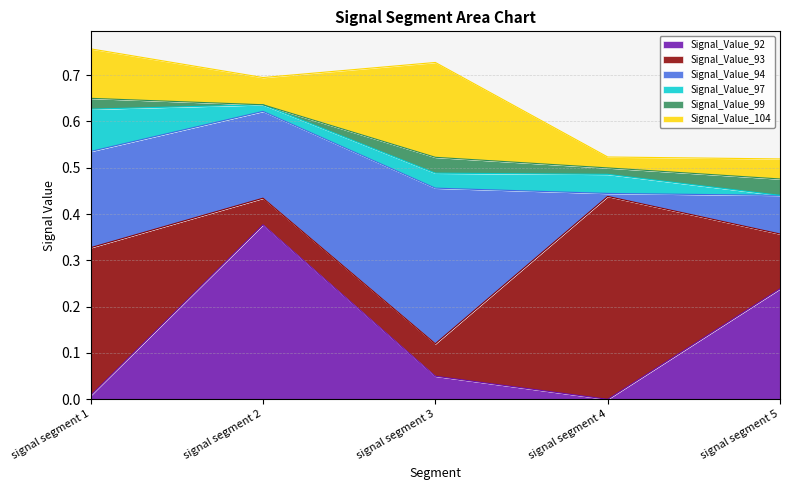

Is it true that Signal_Value_94 equals 0.2 at signal segment 2?

True